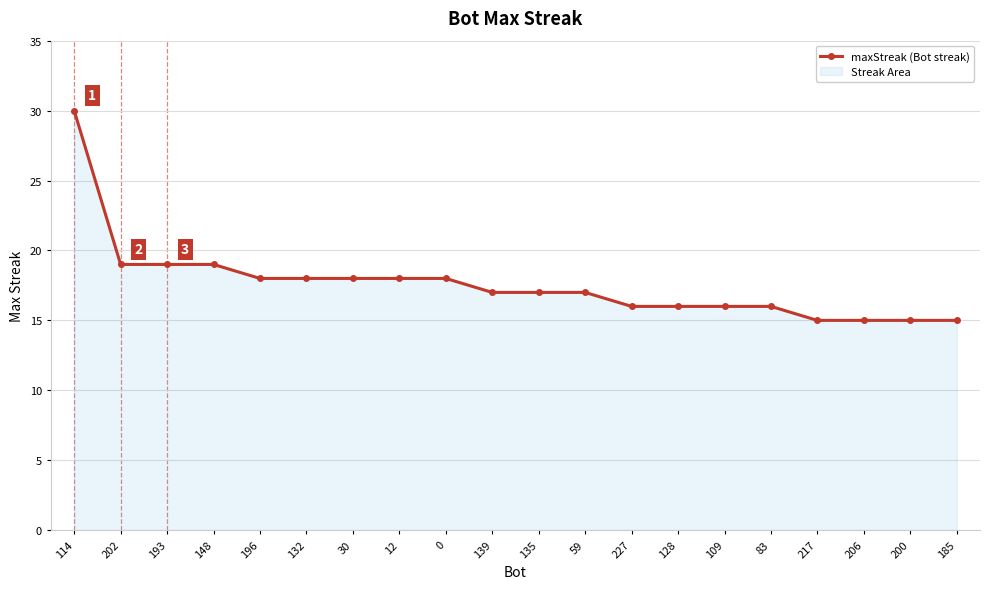

What is the value of the 11th point from the left?

17